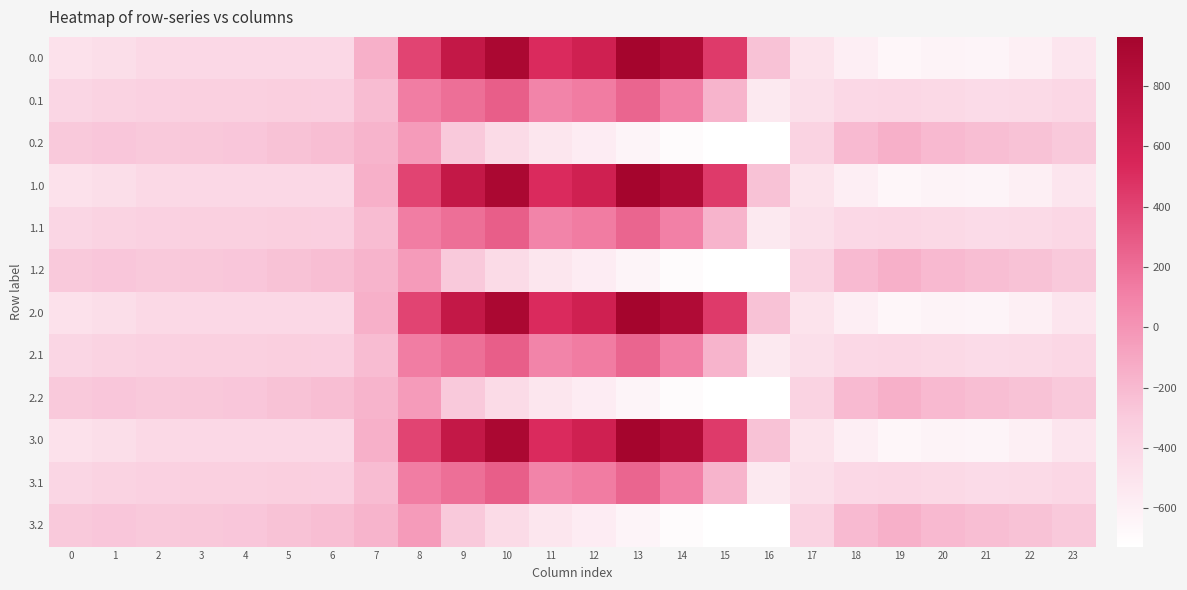

What is the smallest value displayed?

-726.6